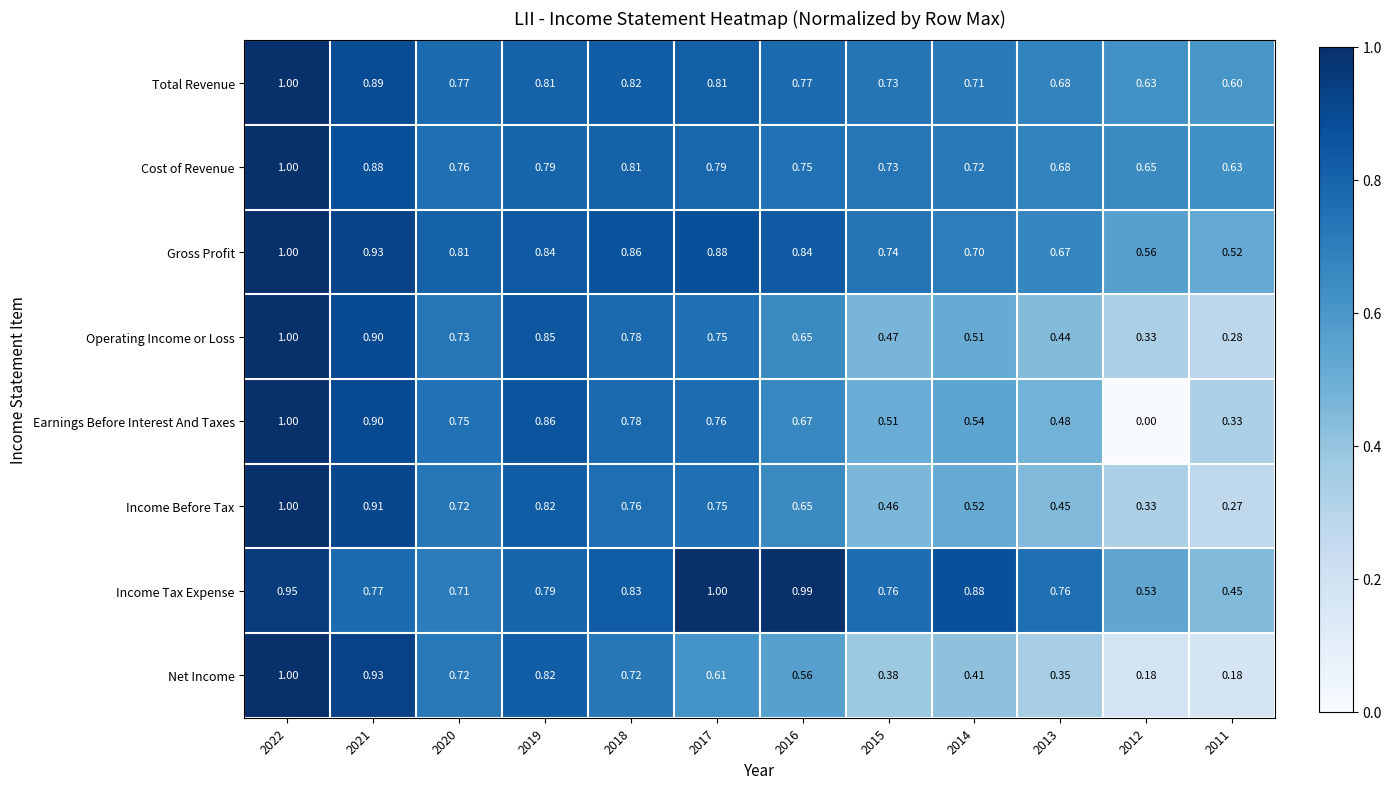

Which series has the largest total across all categories?

Income Tax Expense